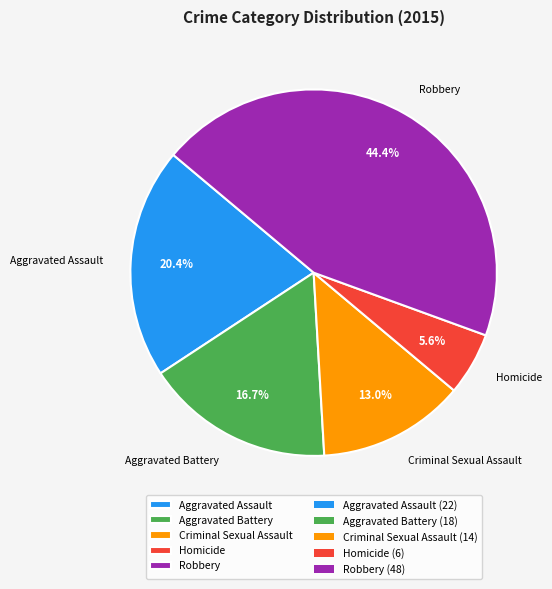

Is there a majority slice in this chart?

No